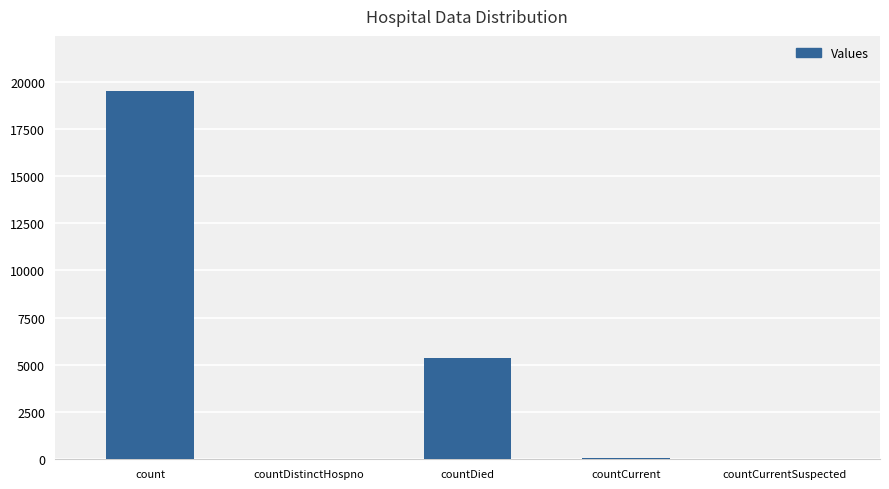

What is the average value?

4994